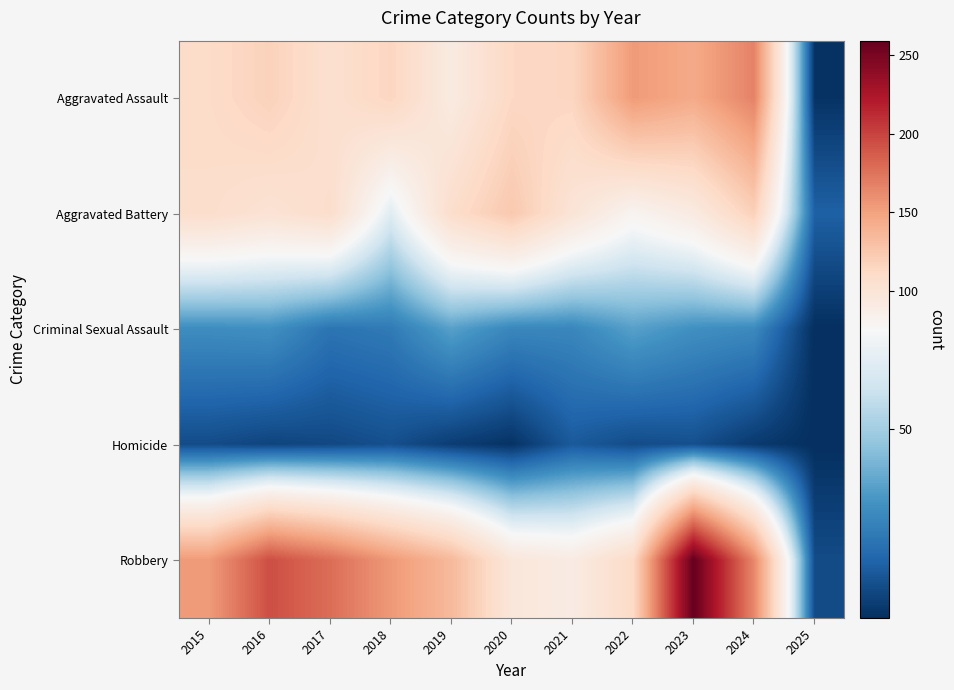

Which series has the widest spread of values?

Robbery